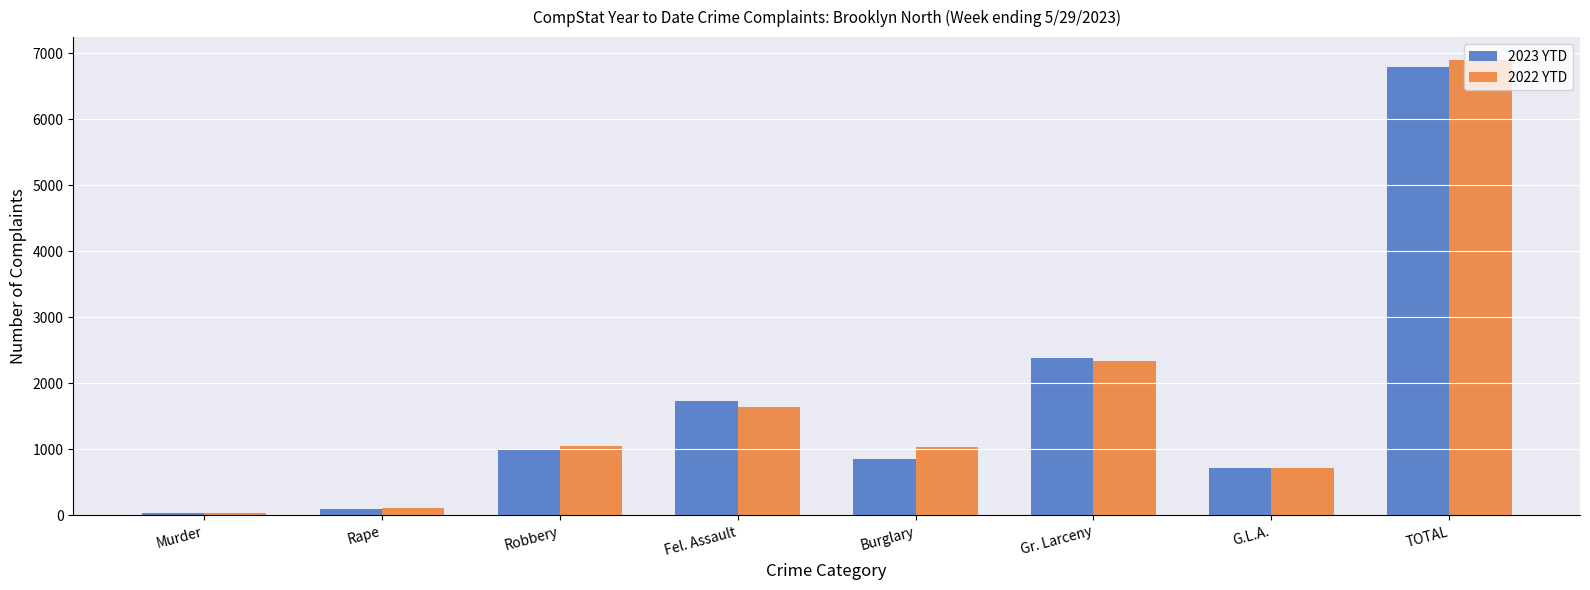

What value does the 2022 YTD series have at Gr. Larceny?

2334